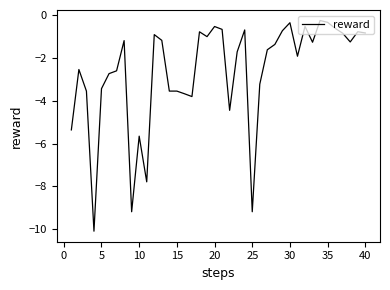

What is the minimum value shown in the chart?

-10.1